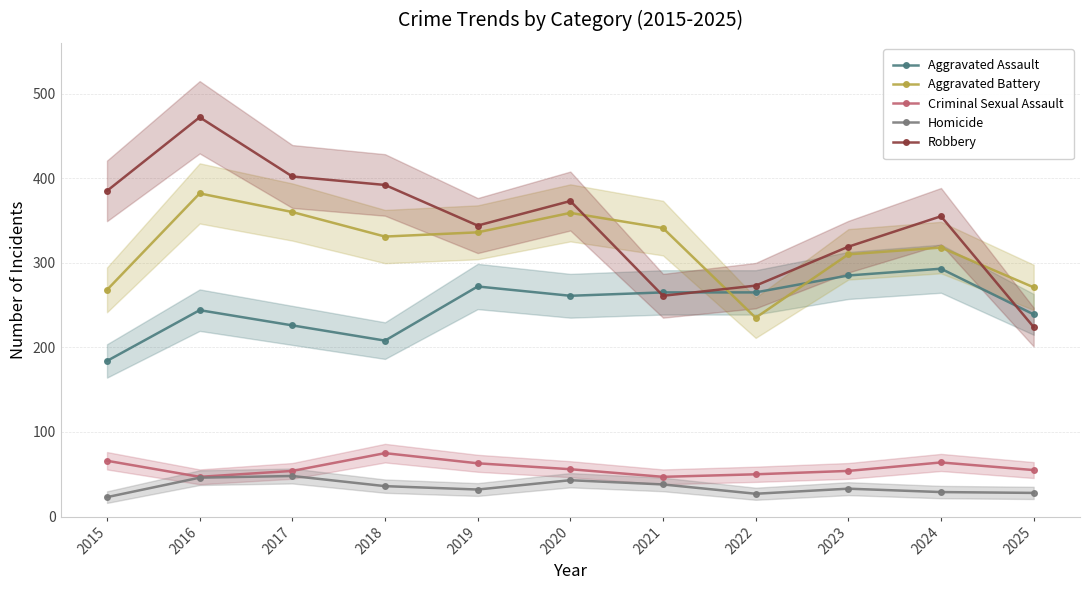

Does the chart display data point markers on the line(s)?

Yes